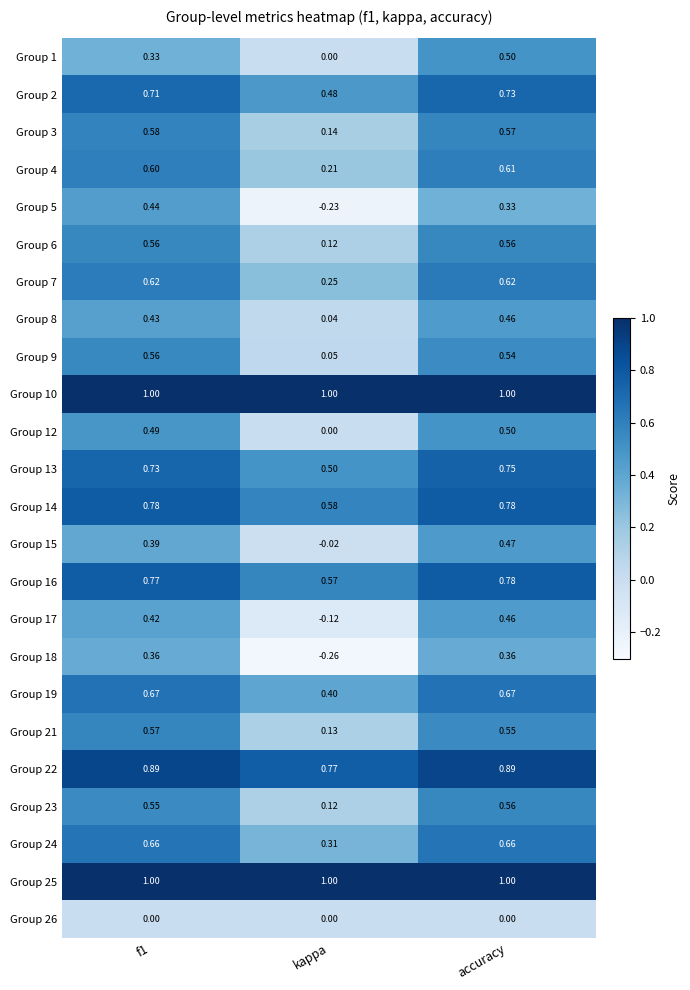

Which label corresponds to the smallest value in the chart?

kappa